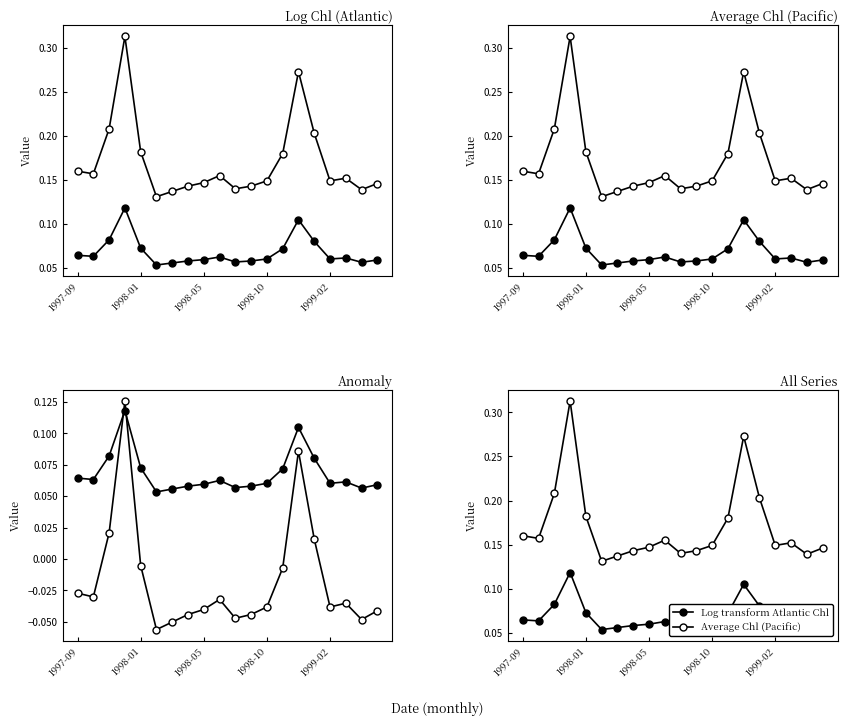

Is the value of Log transform Atlantic Chl at 10 greater than the value of Anomaly at 9?

Yes